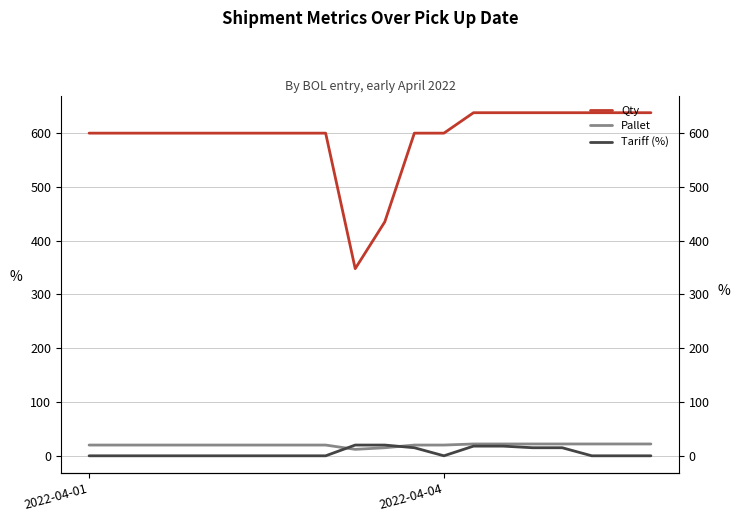

How many times do Tariff (%) and Pallet cross each other?

2